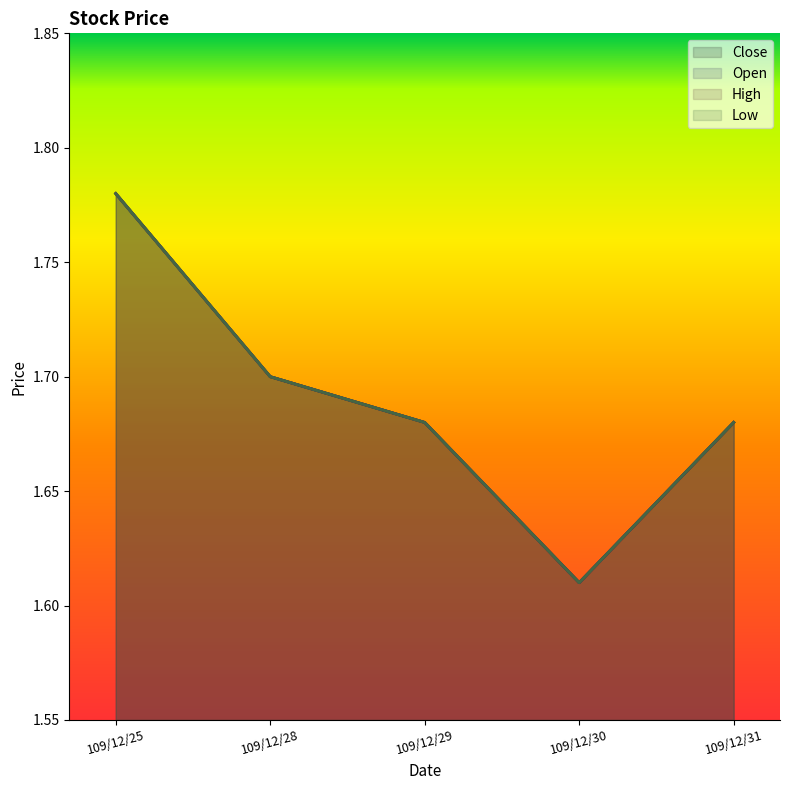

True or false: Open and High intersect in this chart.

False